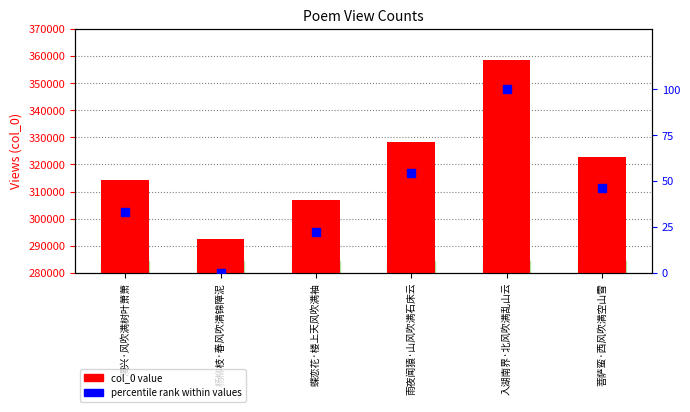

Which series has the widest spread of Y values?

col_0 value